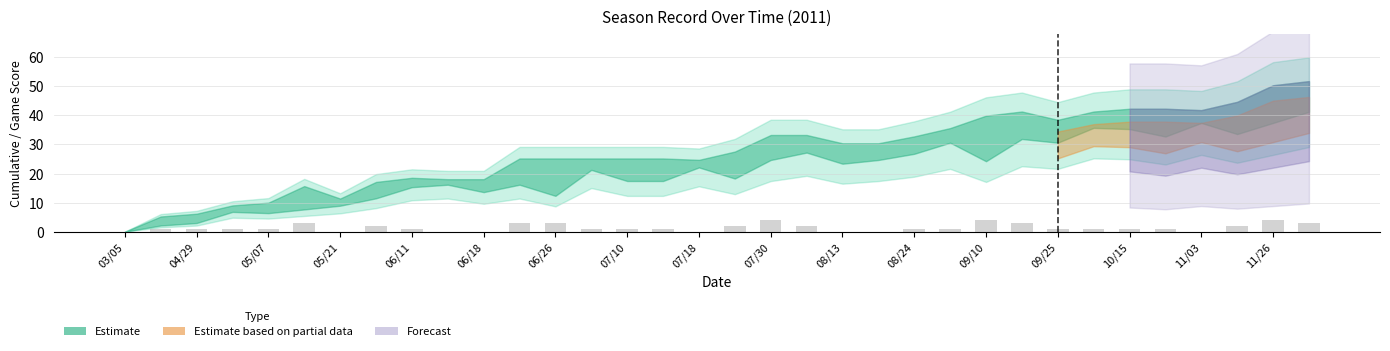

What is the maximum value shown in the chart?

4